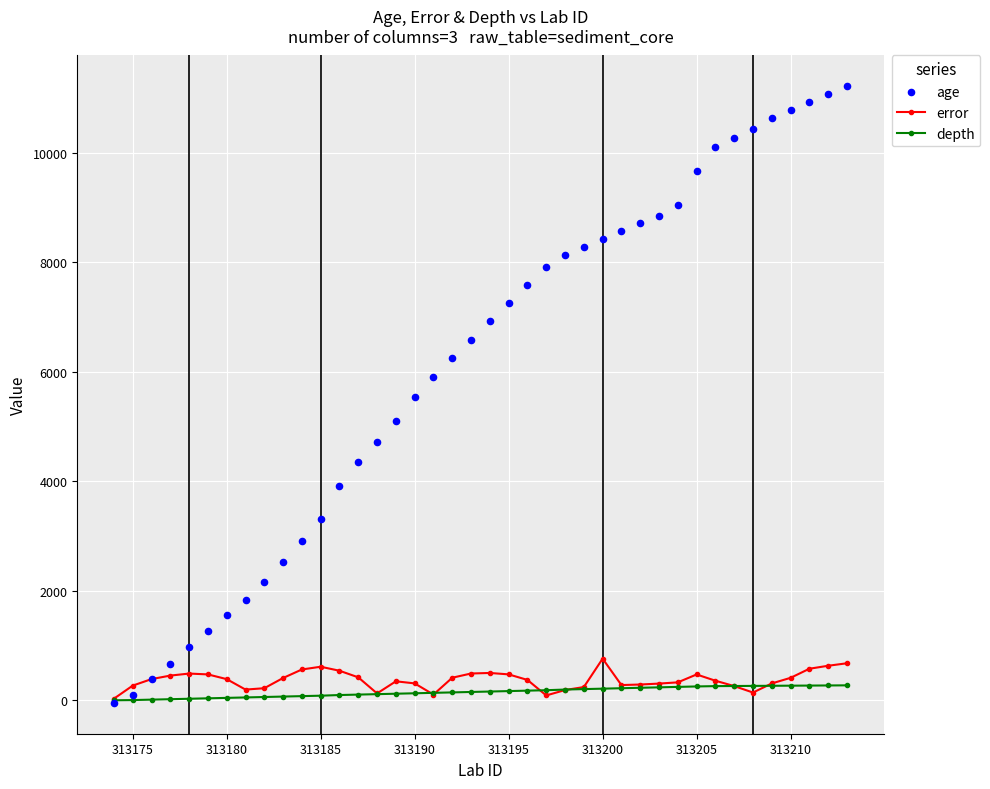

At how many categories does at least one series exceed 7070?

19